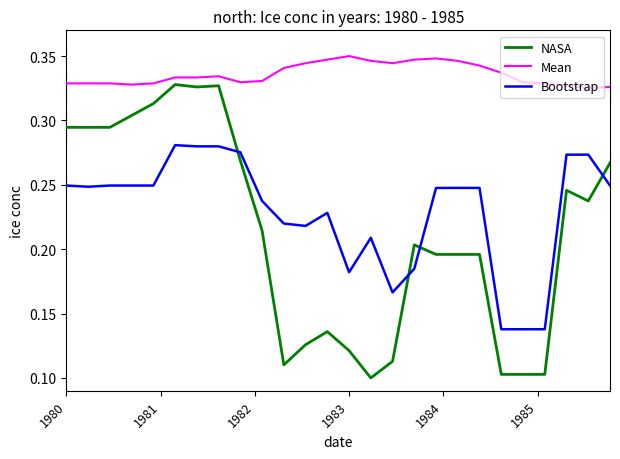

Which series has the largest total across all categories?

Mean